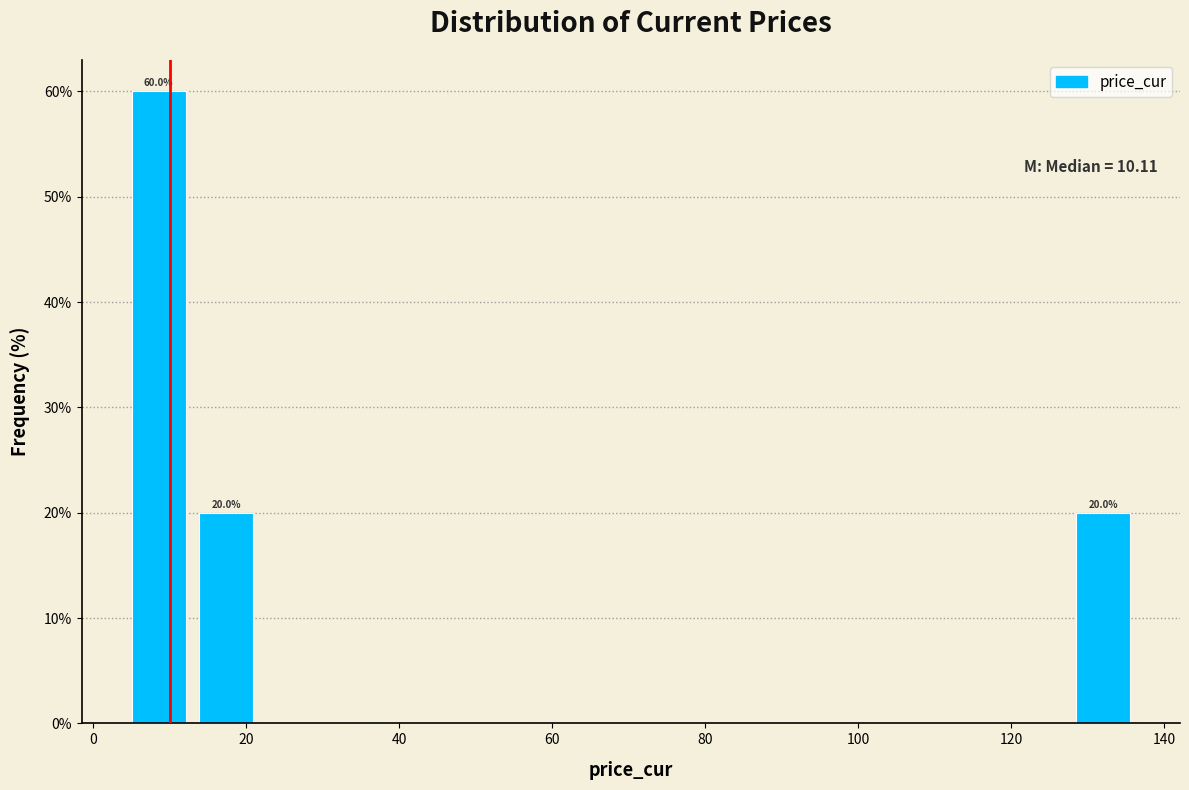

Which range on the x-axis has the tallest bar?

6 to 14